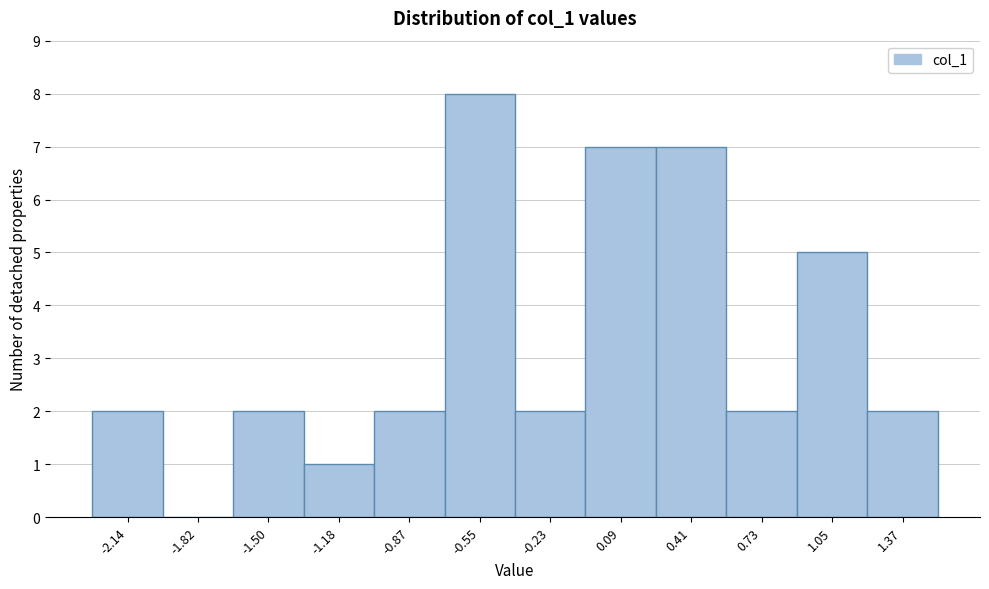

What is the height of the bar covering -0.05 to 0.25 on the x-axis? Neither the bar edges nor the heights are printed on the chart, so give them approximately, as read against the axes.

7